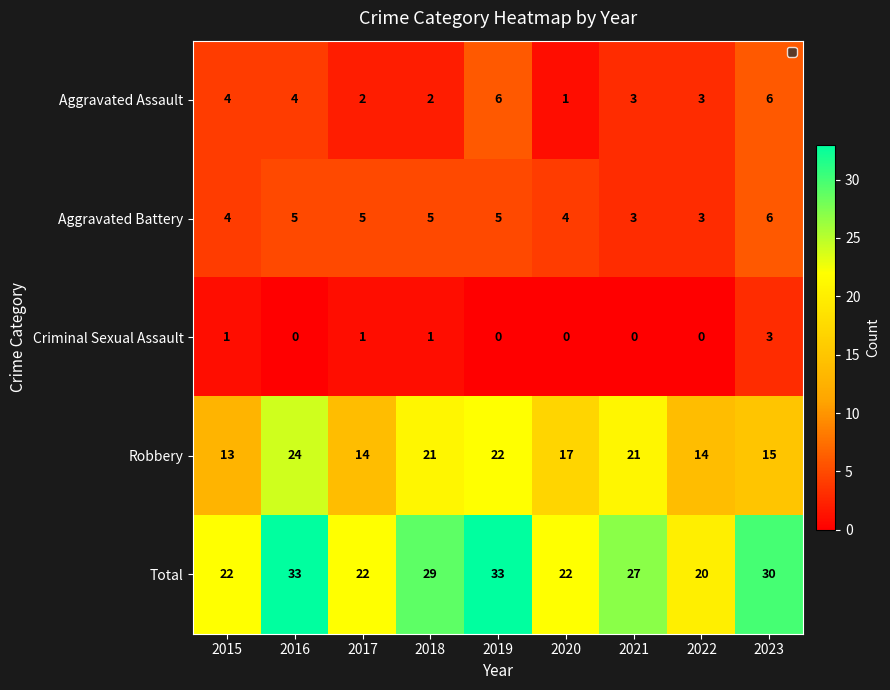

What is the lowest value of the Aggravated Battery series?

3